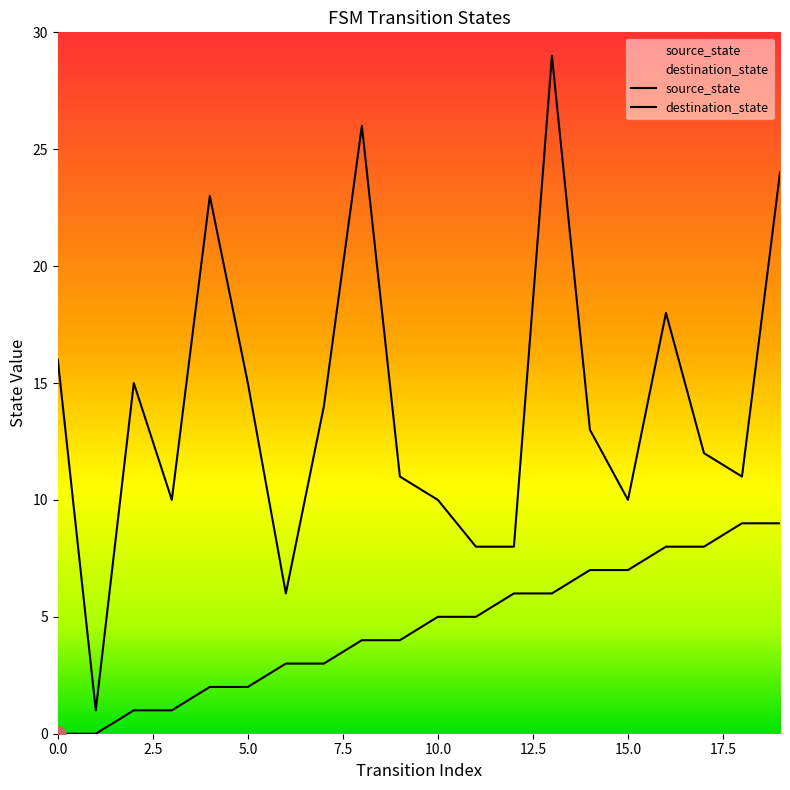

Is the value of destination_state at 19 greater than the value of source_state at 3?

Yes